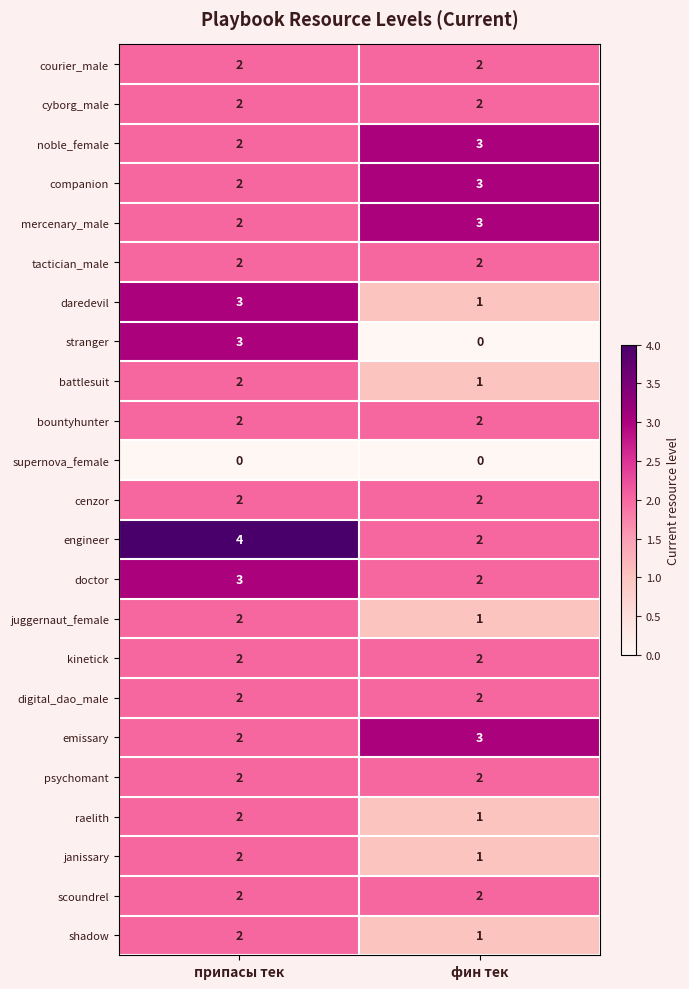

At which label does battlesuit reach its peak?

припасы тек